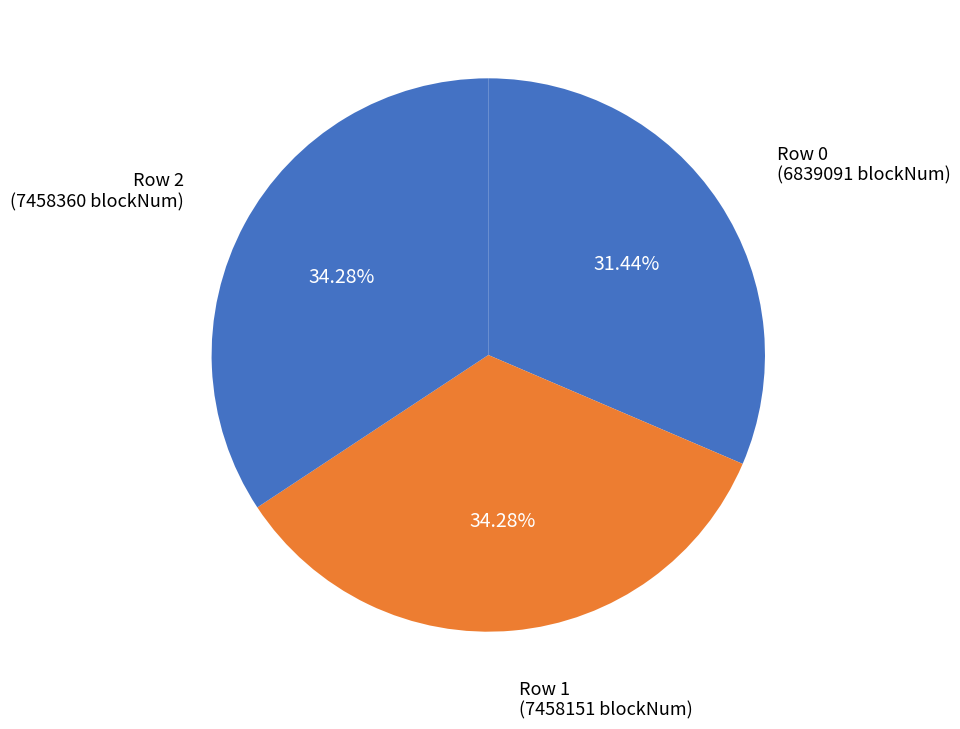

Does Row 0 (6839091 blockNum) represent more than half of the total?

No